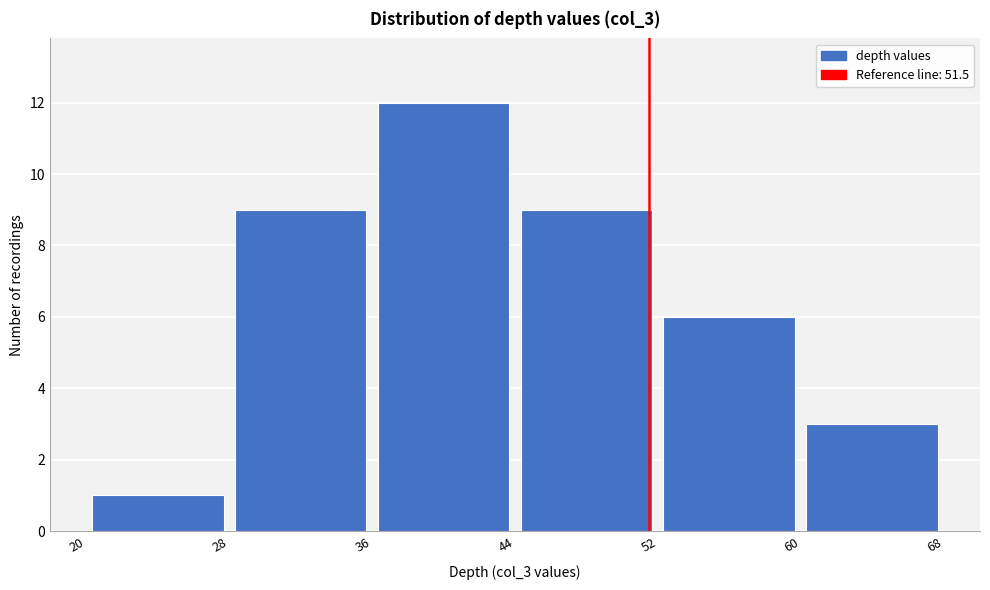

How tall is the bar that spans 52 to 60 on the x-axis? The values are not printed on the chart, so give them approximately, as read against the axis.

6